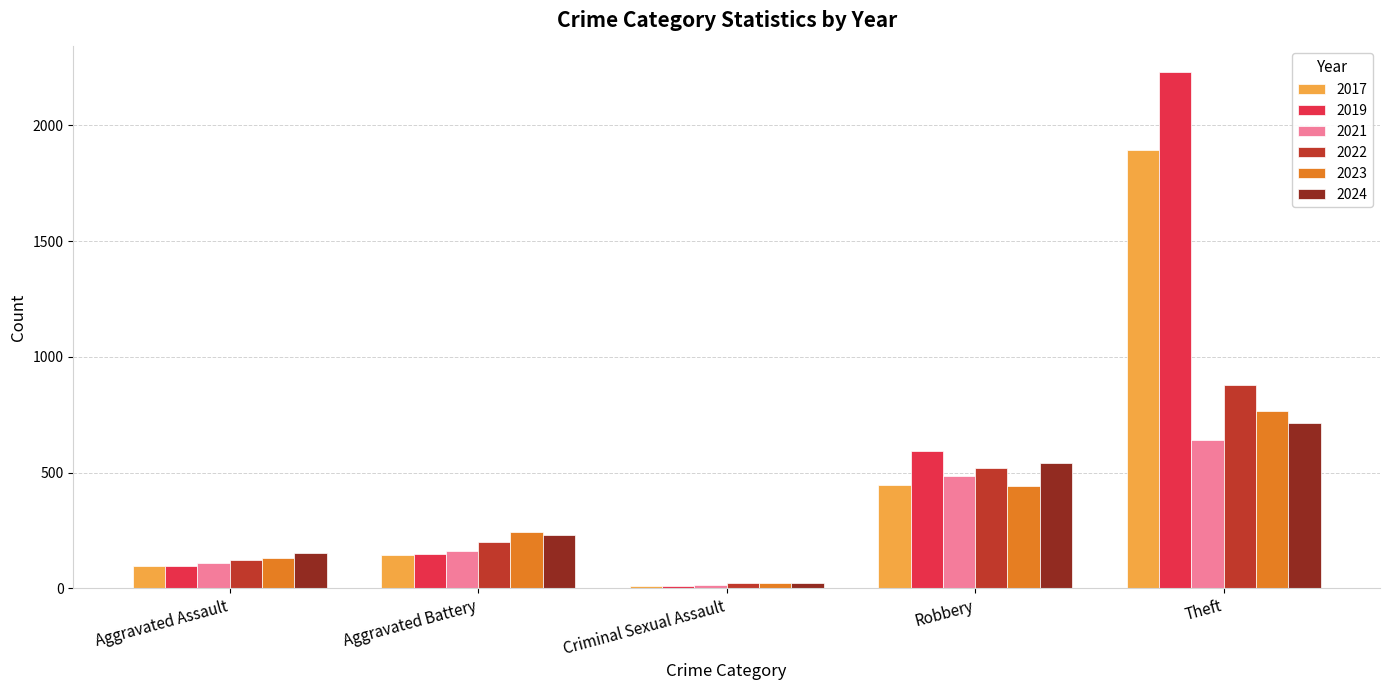

What position from the left is Aggravated Battery?

2